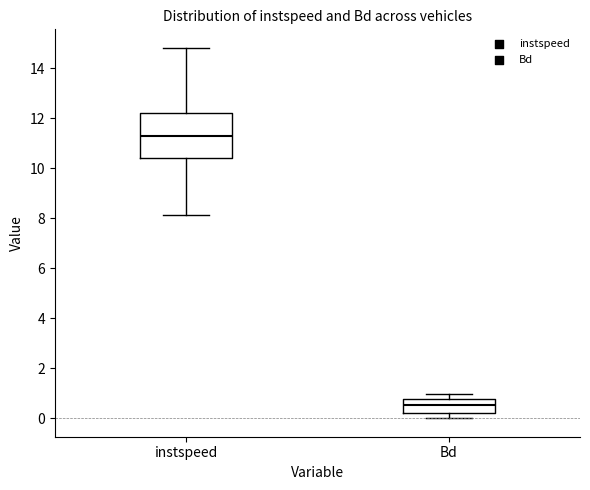

Which box has the highest median line?

instspeed